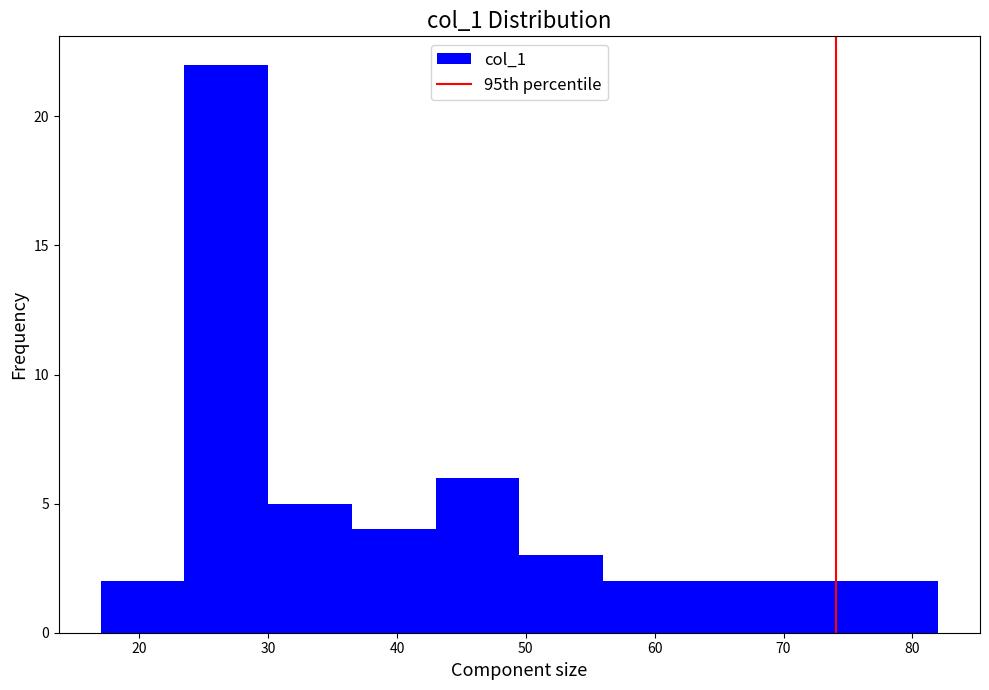

Reading left to right, transcribe this chart: for each bar, give the range it covers on the x-axis and its height. Neither the bar edges nor the heights are printed on the chart, so give them approximately, as read against the axes.

17.0 to 23.5: 2
23.5 to 30.0: 22
30.0 to 36.5: 5
36.5 to 43.0: 4
43.0 to 49.5: 6
49.5 to 56.0: 3
56.0 to 62.5: 2
62.5 to 69.0: 2
69.0 to 75.5: 2
75.5 to 82.0: 2